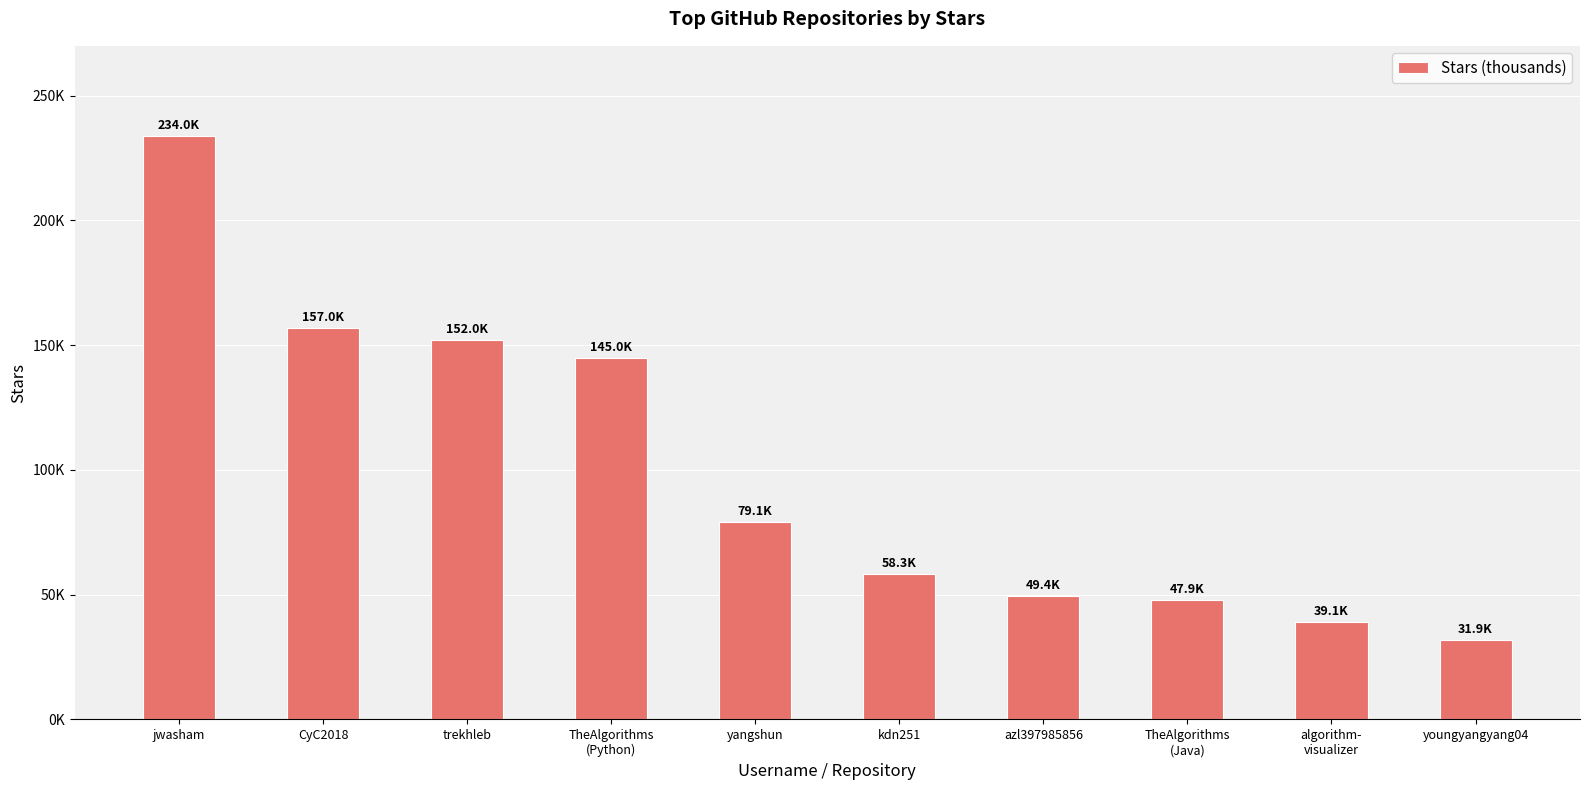

Rank the categories by value from lowest to highest.

youngyangyang04, algorithm-
visualizer, TheAlgorithms
(Java), azl397985856, kdn251, yangshun, TheAlgorithms
(Python), trekhleb, CyC2018, jwasham